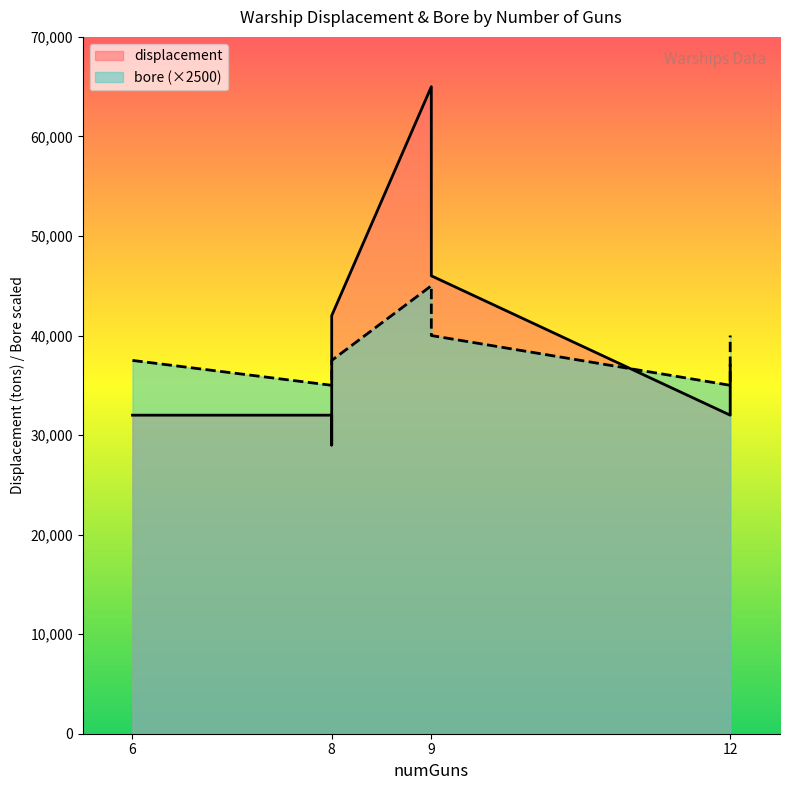

How many lines are shown in the chart?

2